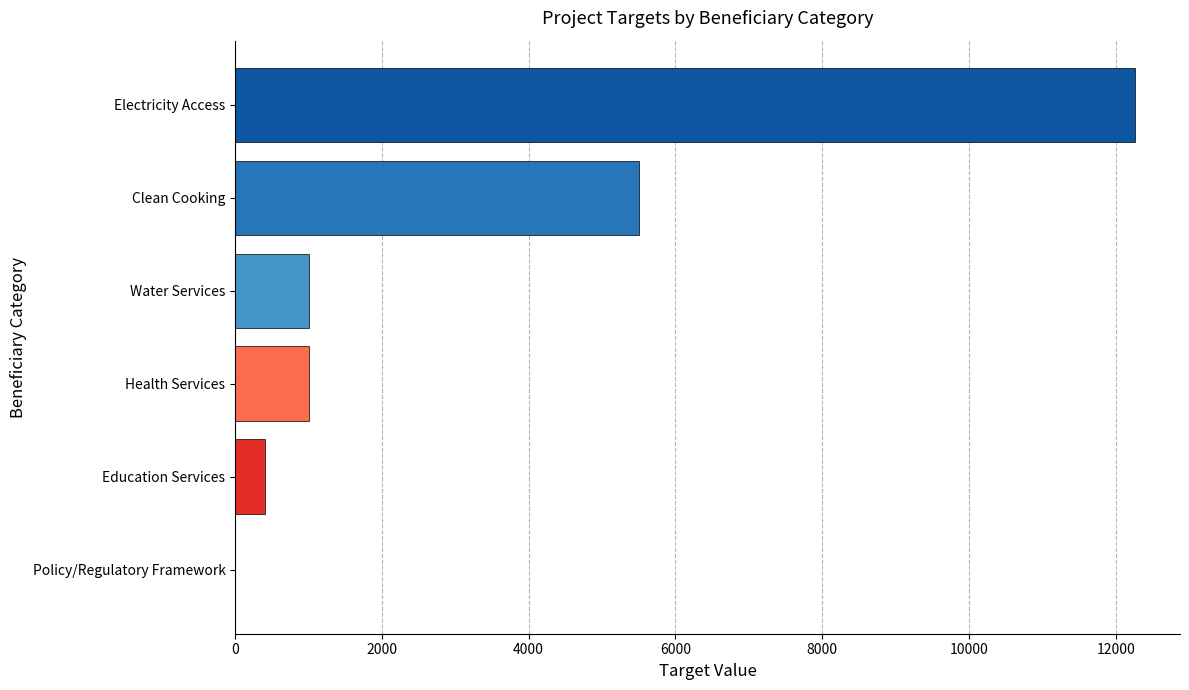

Count the number of data series in this chart.

1